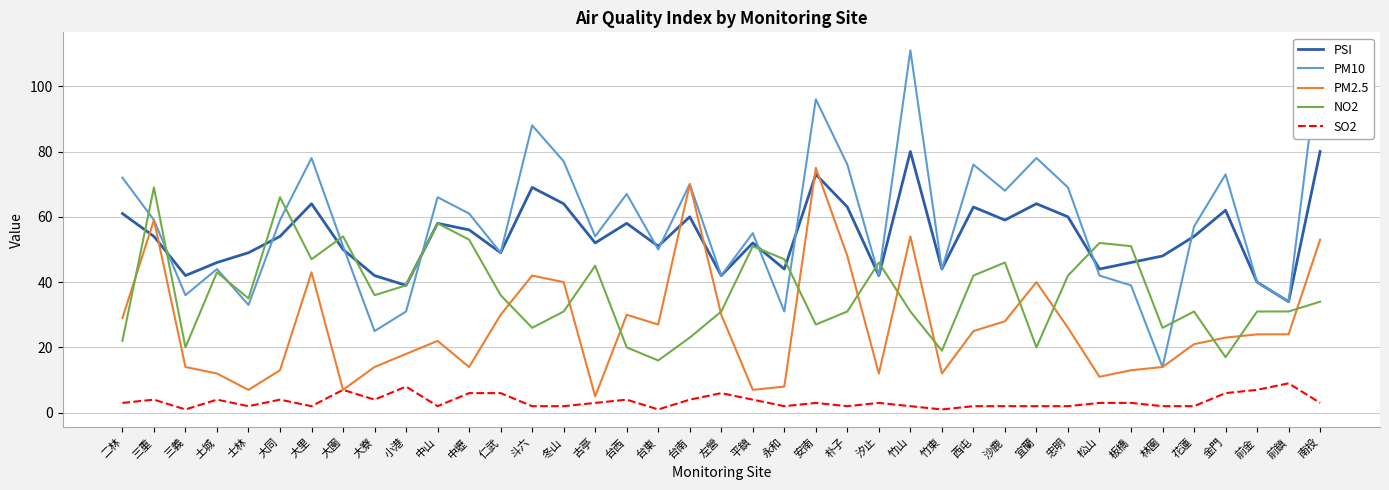

Which has a higher value, 竹山 or 三重?

竹山